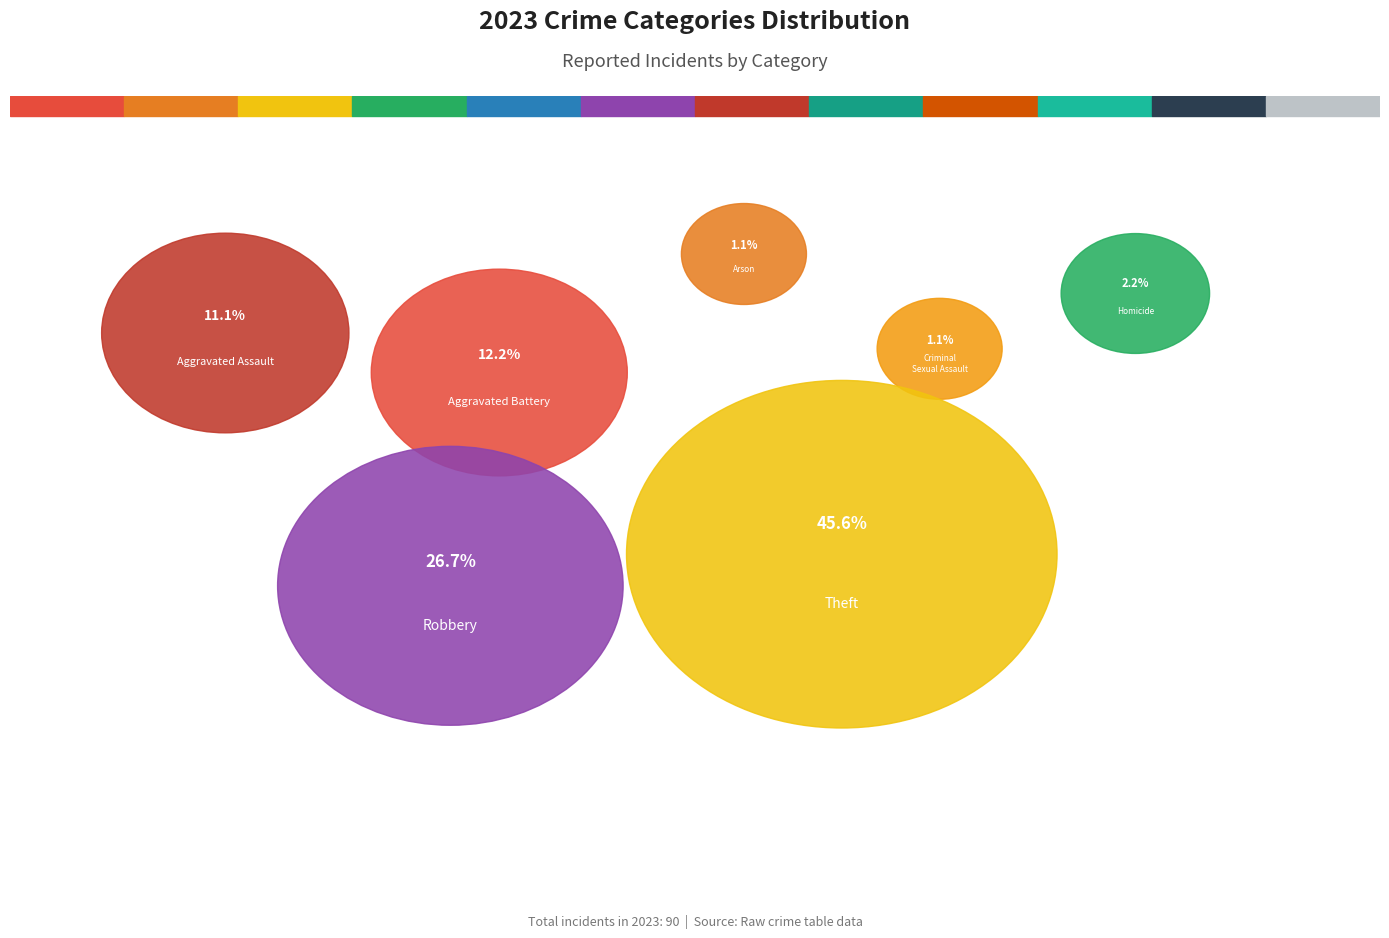

To the nearest percent, what portion does Aggravated Battery represent?

12%